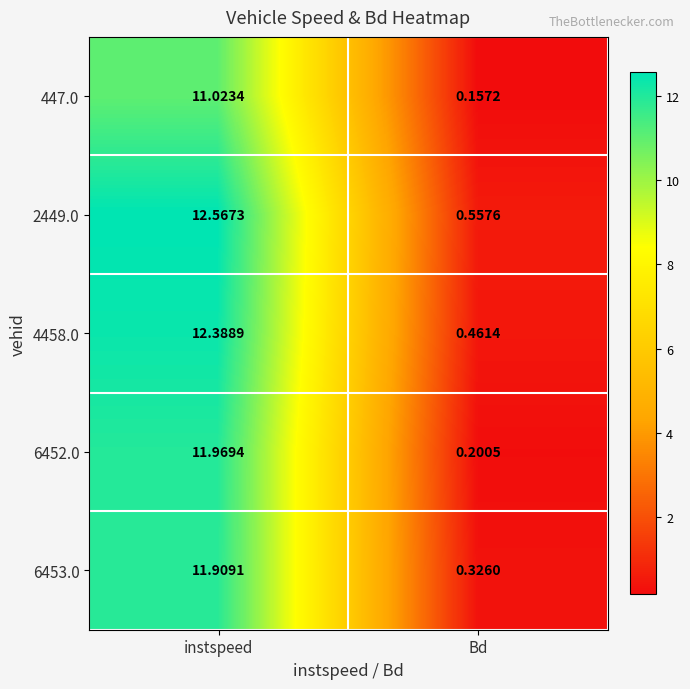

How many distinct data groups are displayed?

5